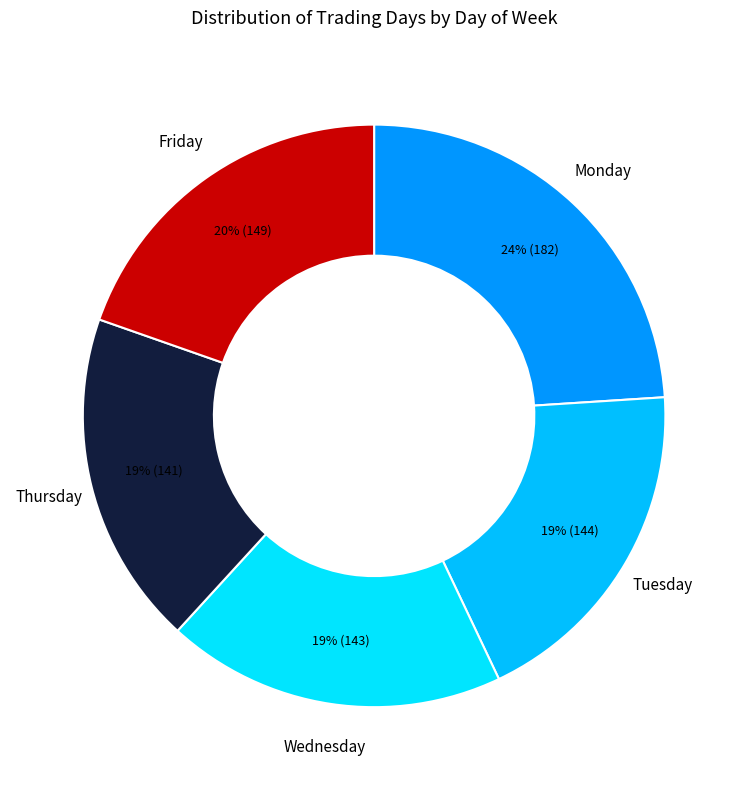

Rank the categories by value from lowest to highest.

Thursday, Wednesday, Tuesday, Friday, Monday